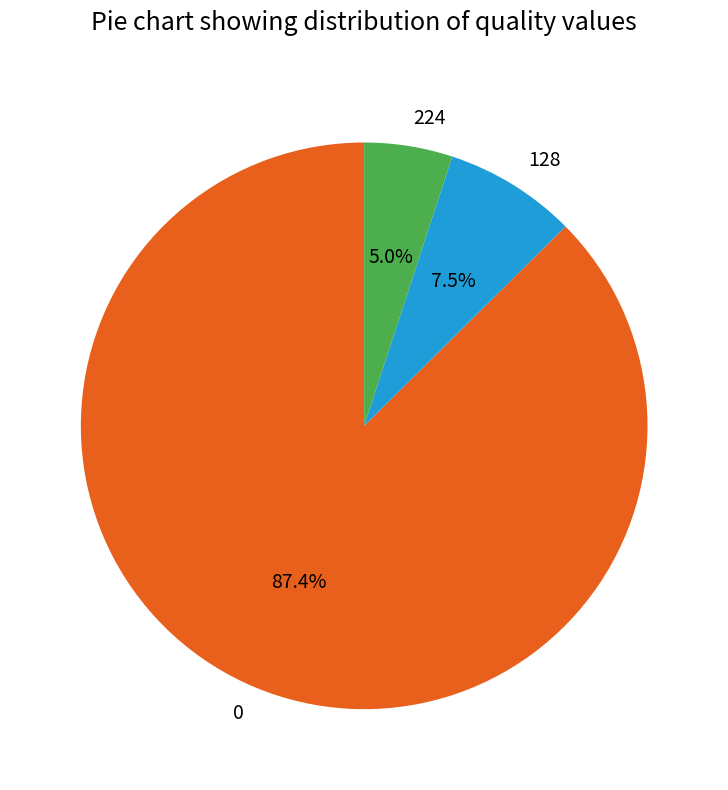

The 224 slice represents 73% of the pie. True or false?

False